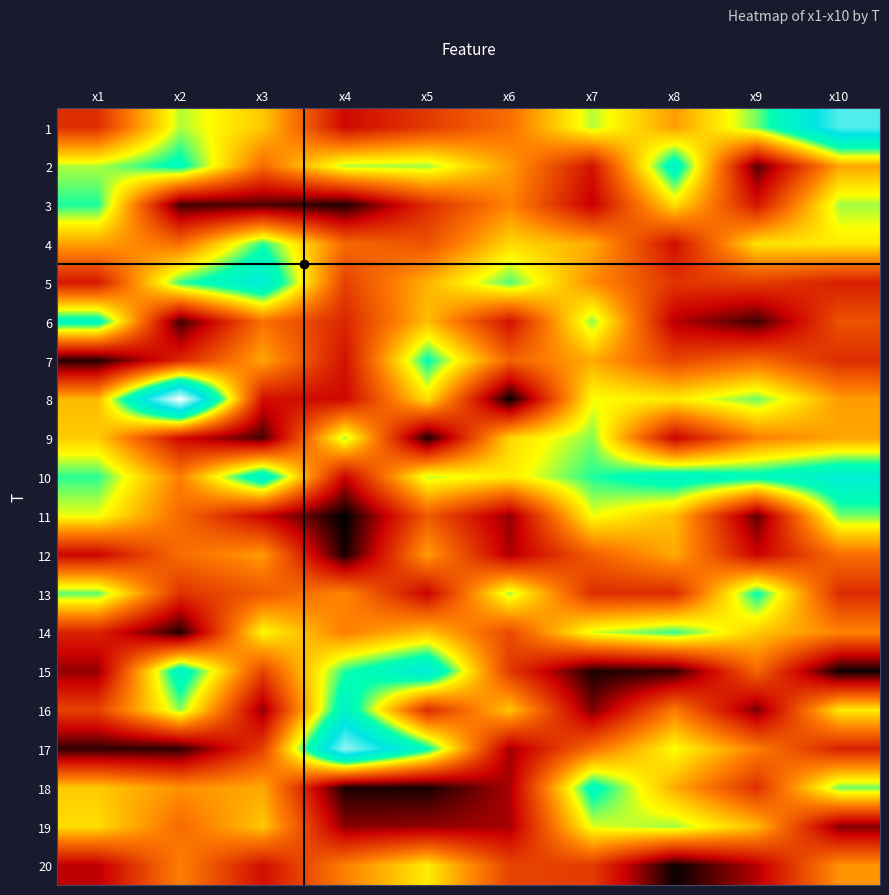

What is the spread (max minus min) of values at x2?

9.1